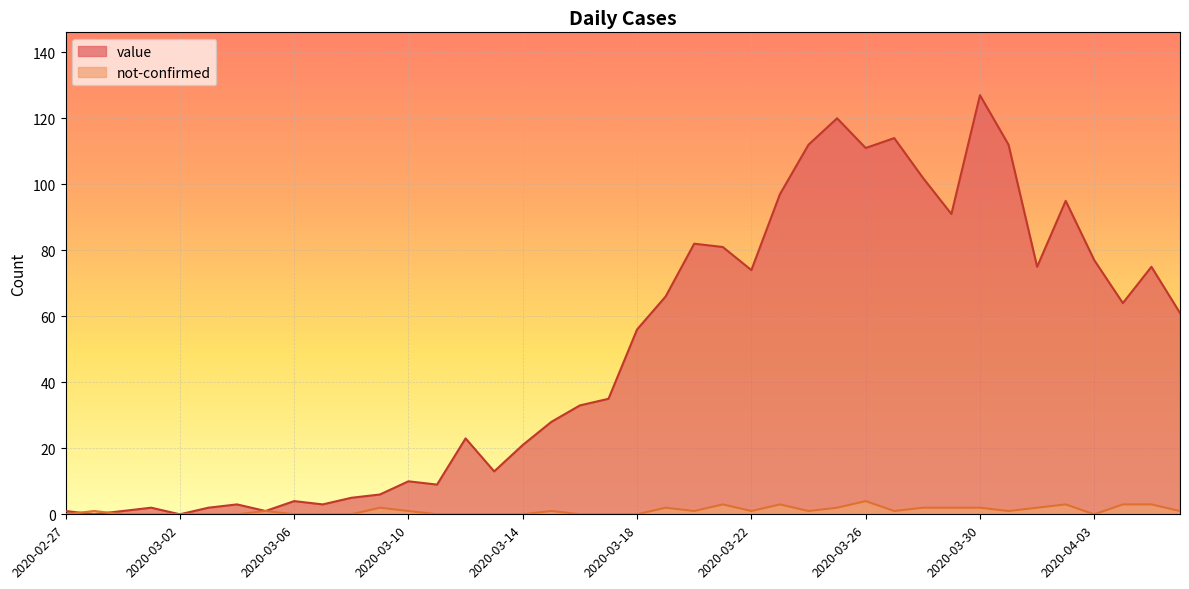

The value of value at 2020-03-08 is 7. True or false?

False